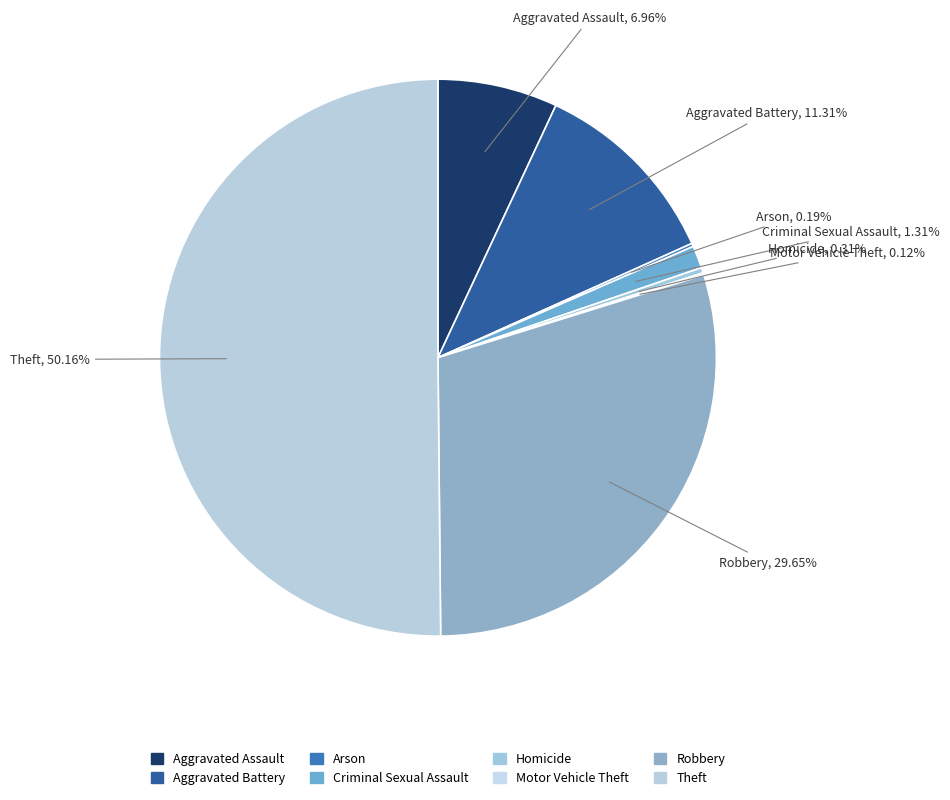

Is it true that Criminal Sexual Assault is 9% of the pie?

False